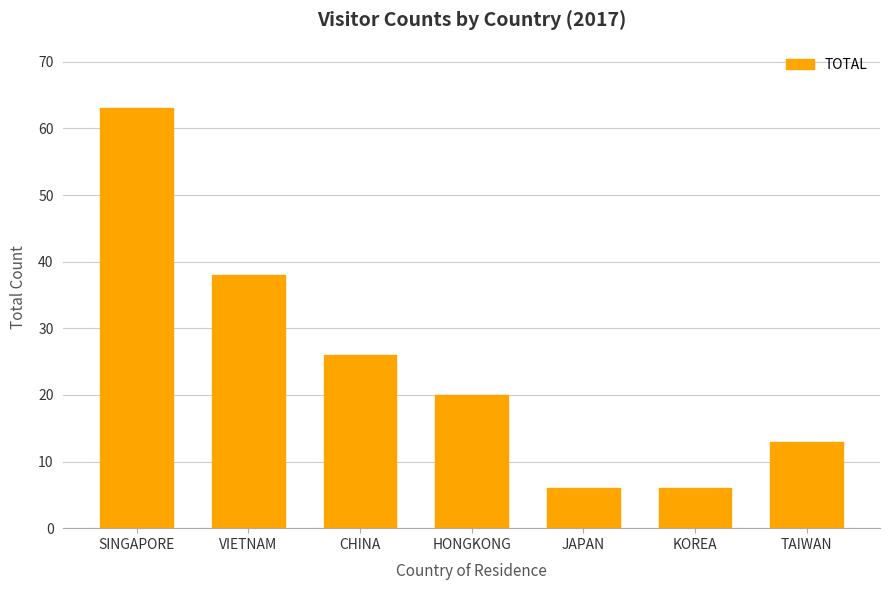

Where is the data nearest to the value 34?

VIETNAM